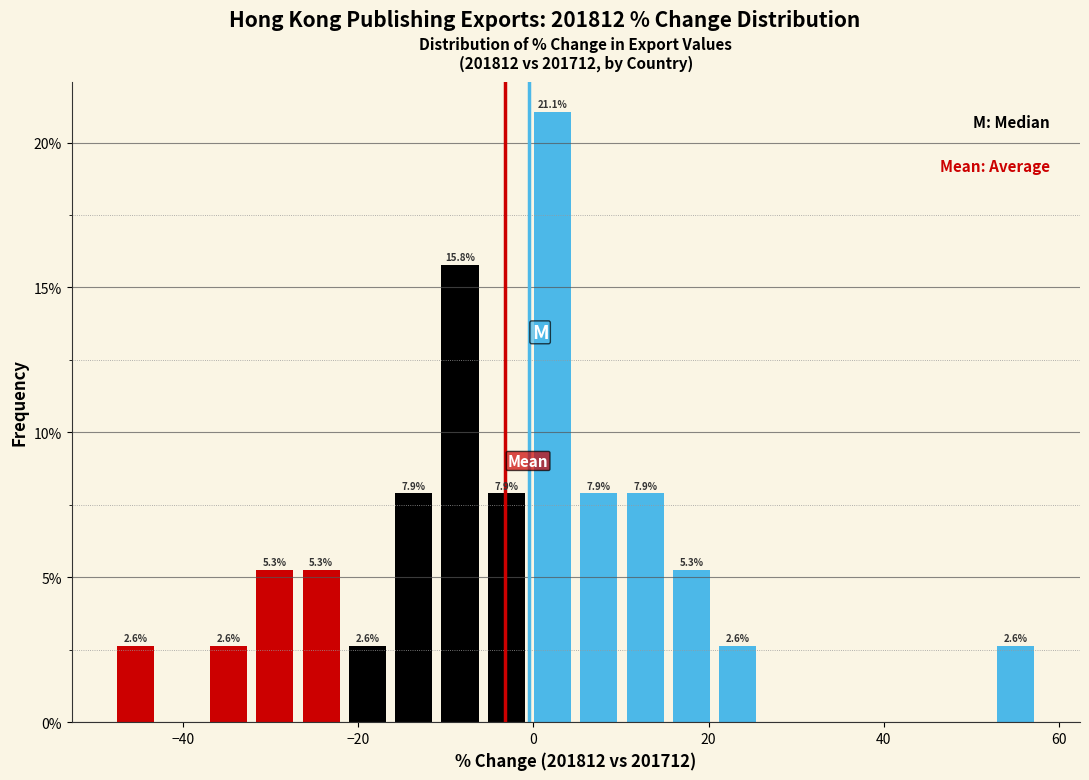

Read against the x-axis, roughly where is the centre of the tallest bar?

2